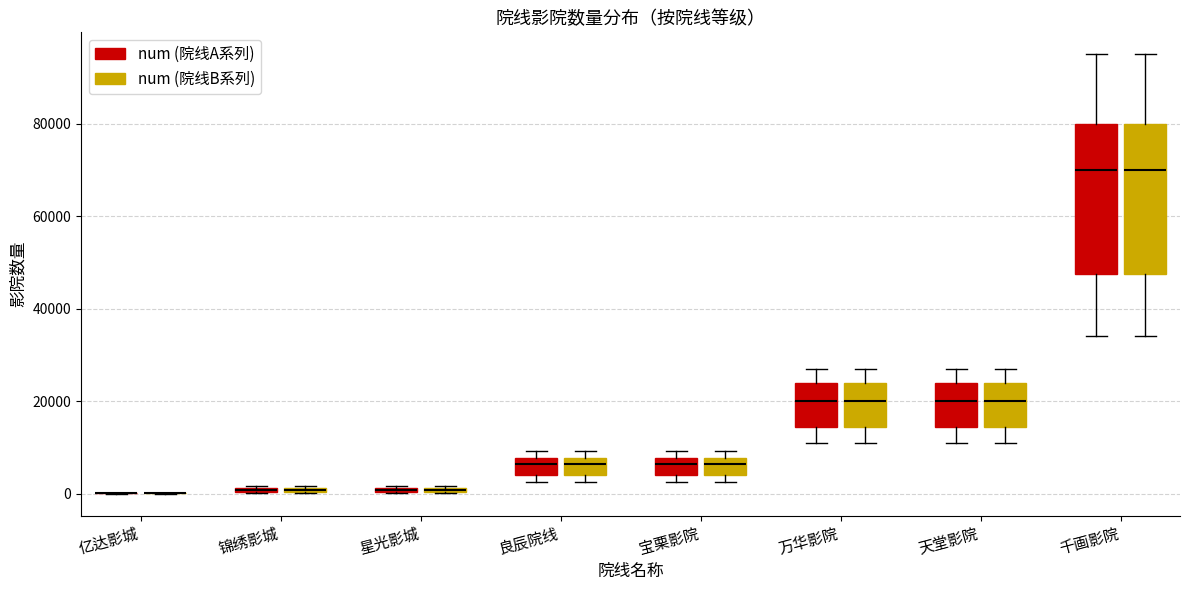

Where is the lower edge of the box for 天堂影院 (num (院线B系列)) on the y-axis? The values are not printed on the chart, so give them approximately, as read against the axis.

14000